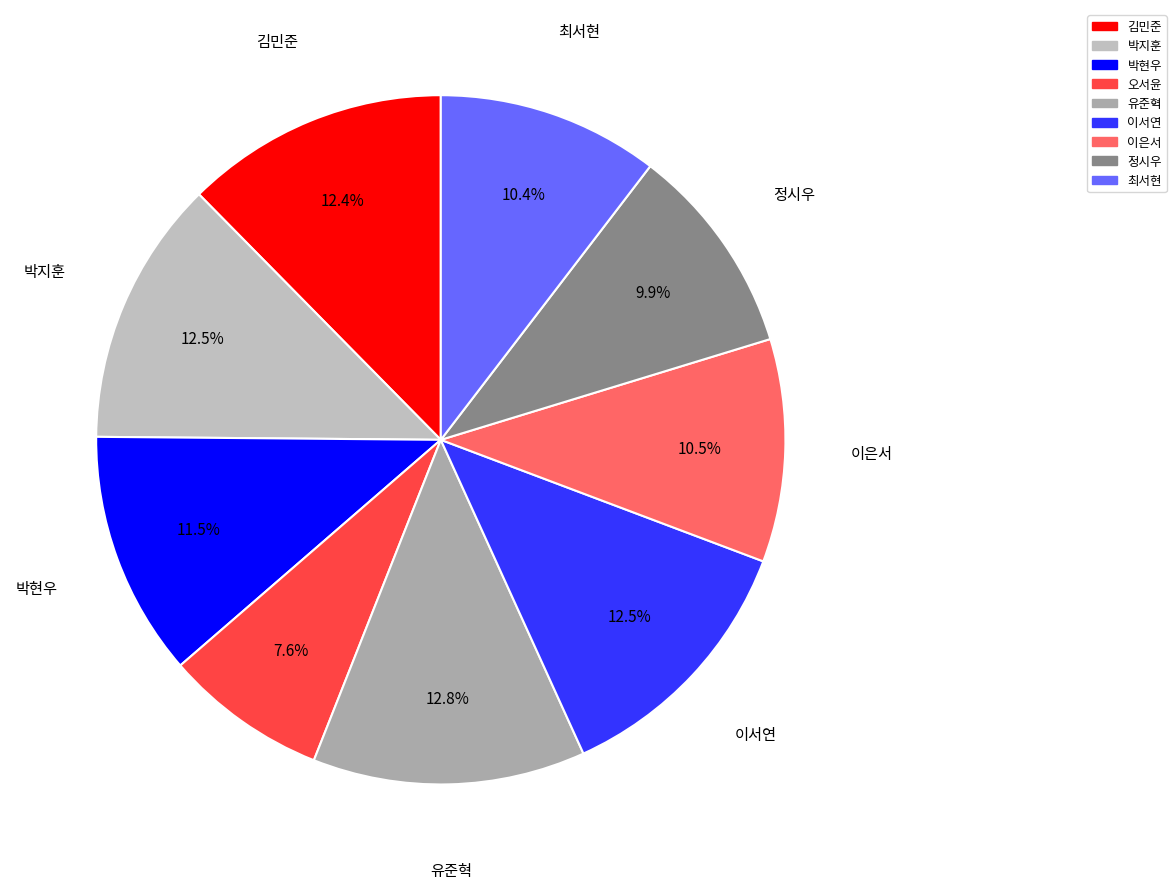

True or false: 정시우 accounts for 10% of the total.

True